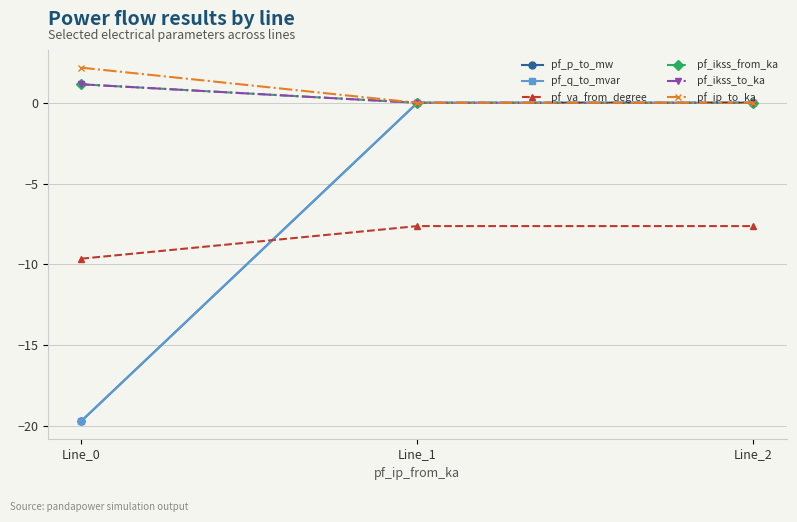

What is the difference between the maximum and minimum values in the pf_ip_to_ka series?

2.2